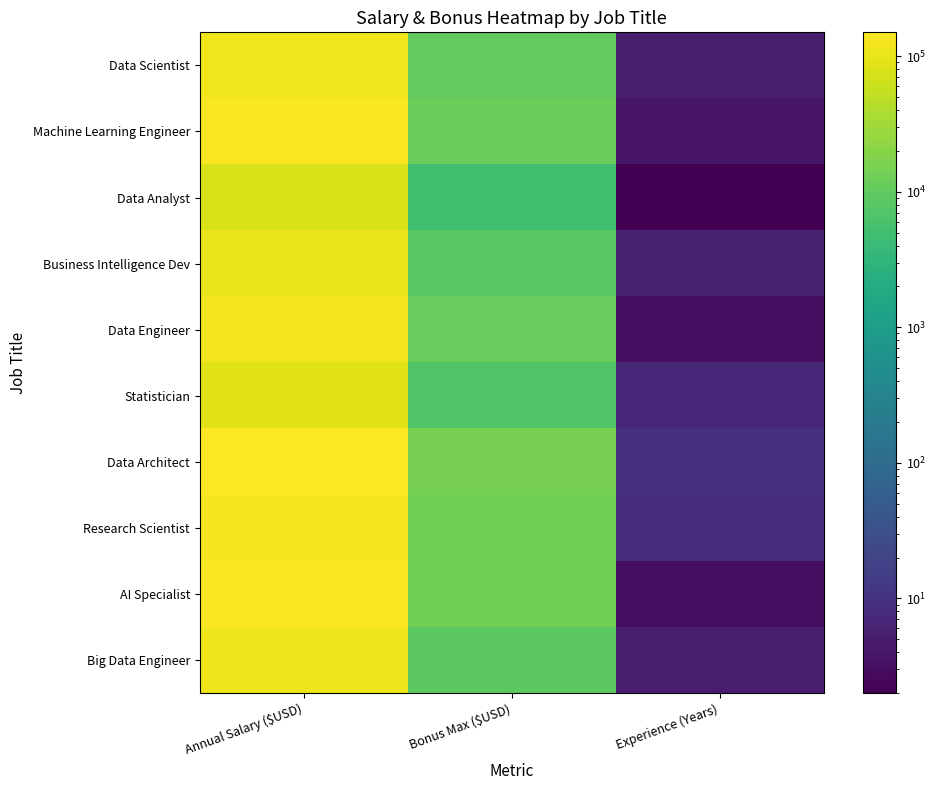

At which category is the sum across all series the highest?

Annual Salary ($USD)